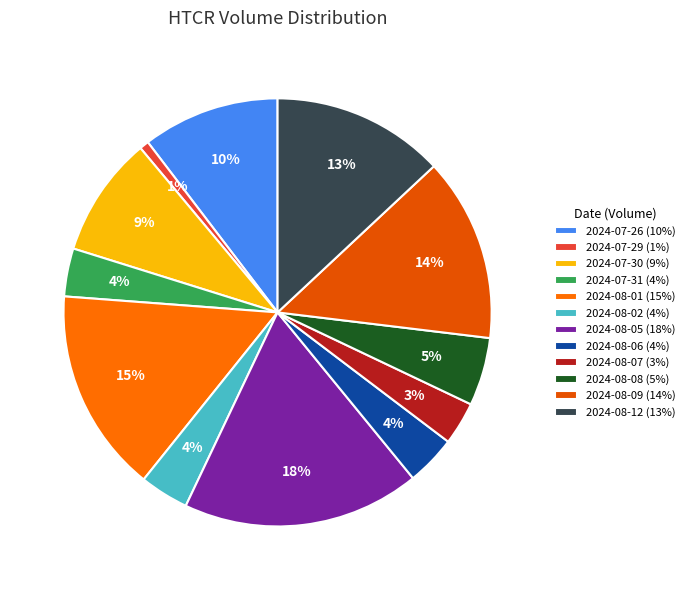

To the nearest percent, what percentage of the pie is 2024-07-26?

10%